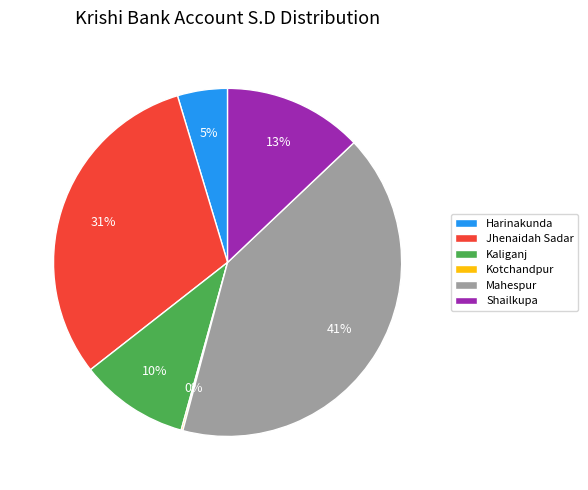

To the nearest percent, what is the difference between the Kaliganj and Jhenaidah Sadar slice percentages?

21%